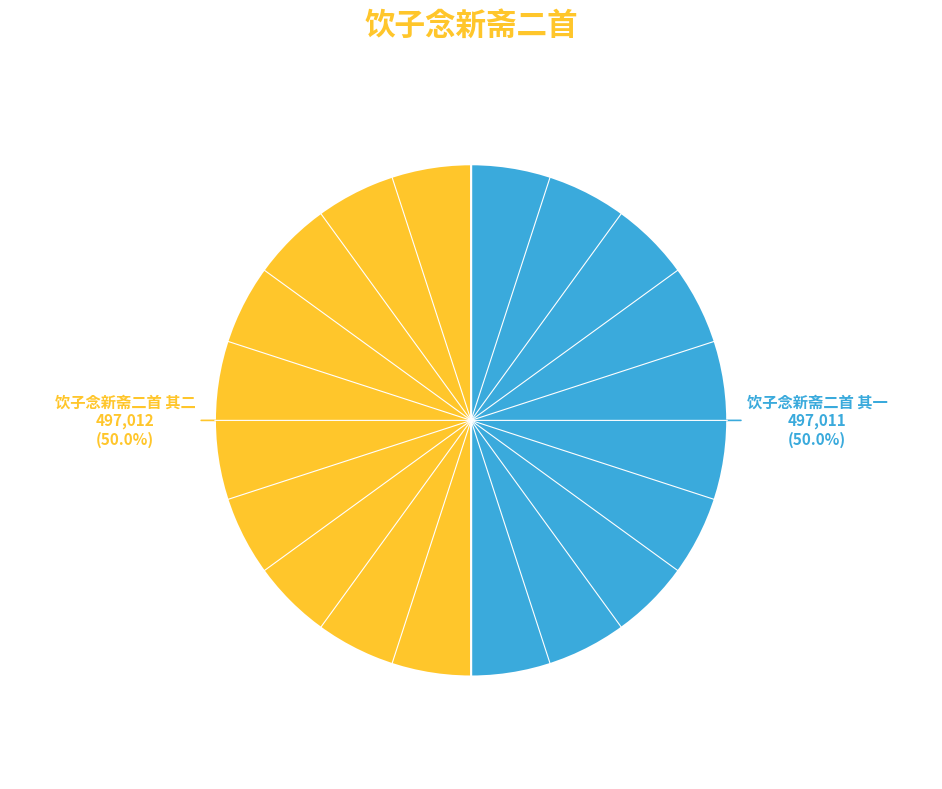

Combined, do 饮子念新斋二首 其二 and 饮子念新斋二首 其一 account for over 50%?

Yes